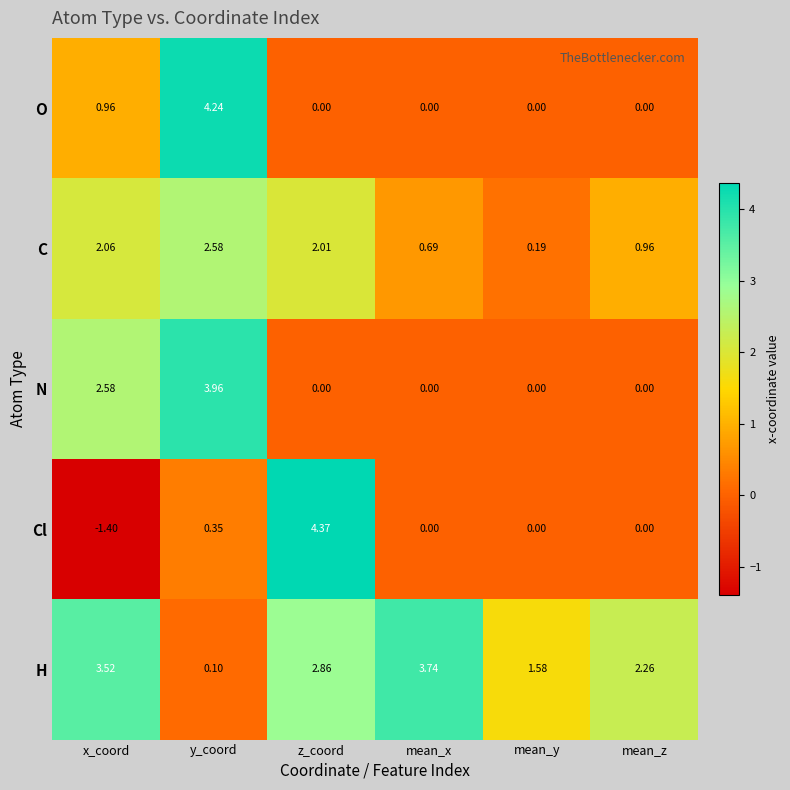

At which label is Cl closest to 1?

y_coord